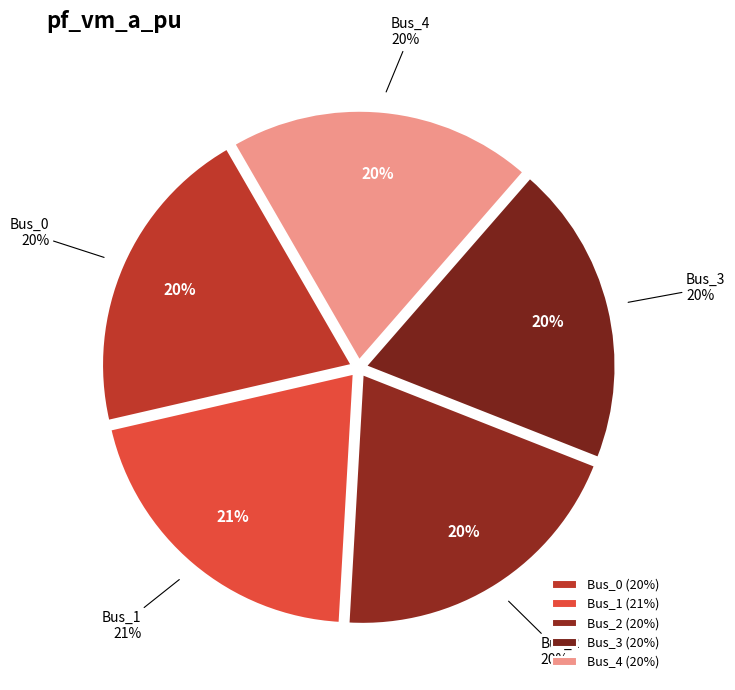

Which slice is the smallest?

Bus_3